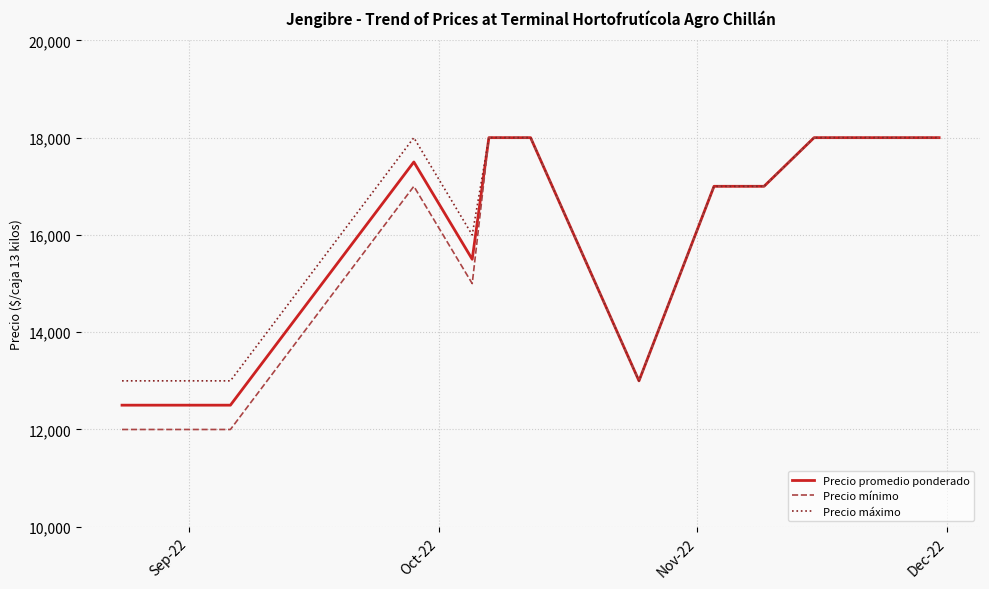

What is the minimum value shown in the chart?

12000